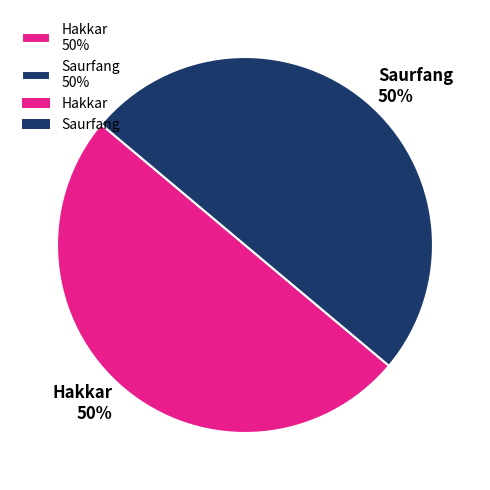

What is the ratio of the value at Hakkar 50% to the value at Saurfang 50%?

1.0